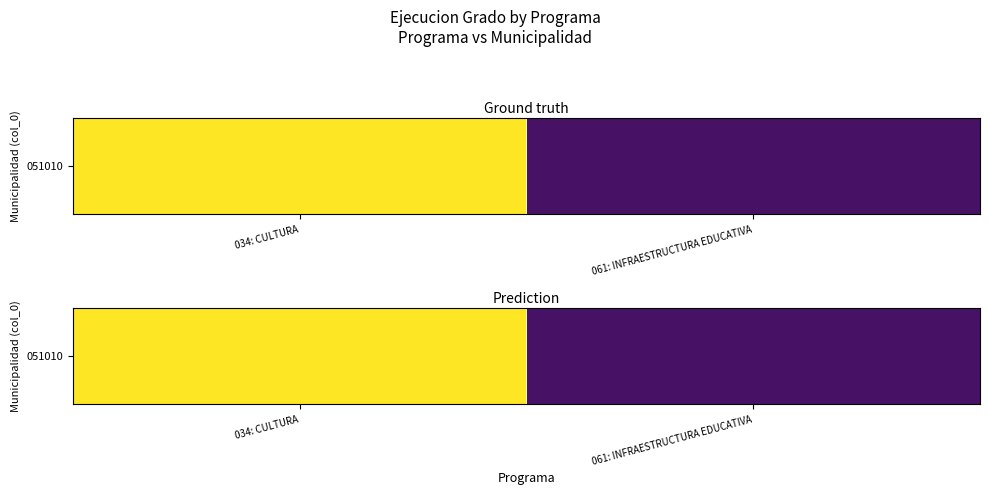

What is the ratio of the value at 034: CULTURA to the value at 061: INFRAESTRUCTURA EDUCATIVA?

20.9